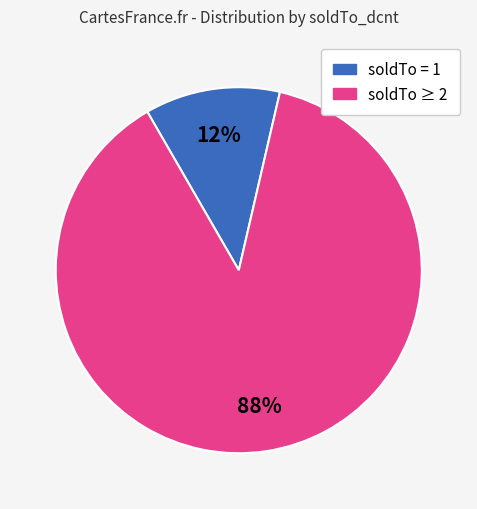

How many segments does this pie chart have?

2